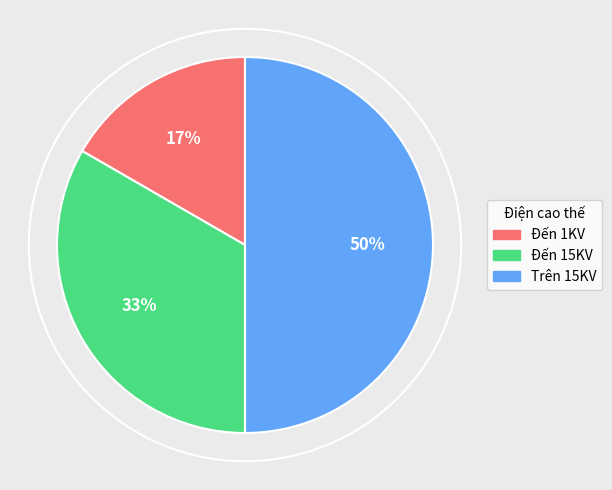

Which has a higher value, Đến 15KV or Trên 15KV?

Trên 15KV